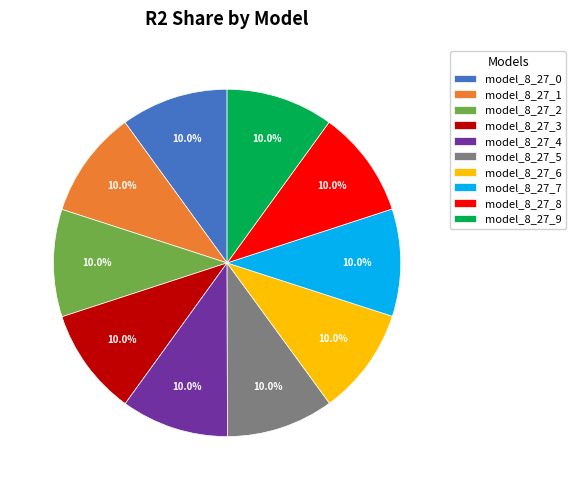

How many segments does this pie chart have?

10